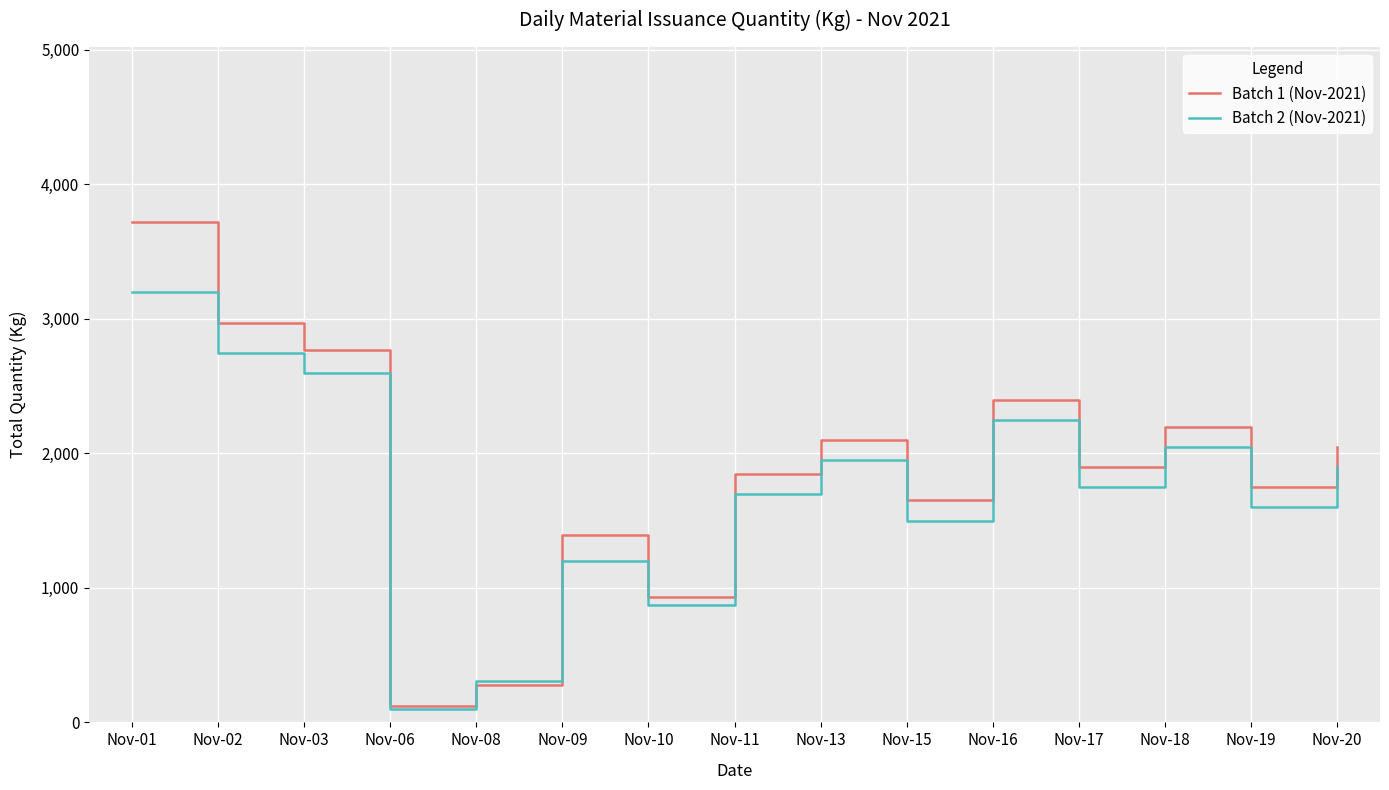

How many intersections are there between Batch 2 (Nov-2021) and Batch 1 (Nov-2021)?

2